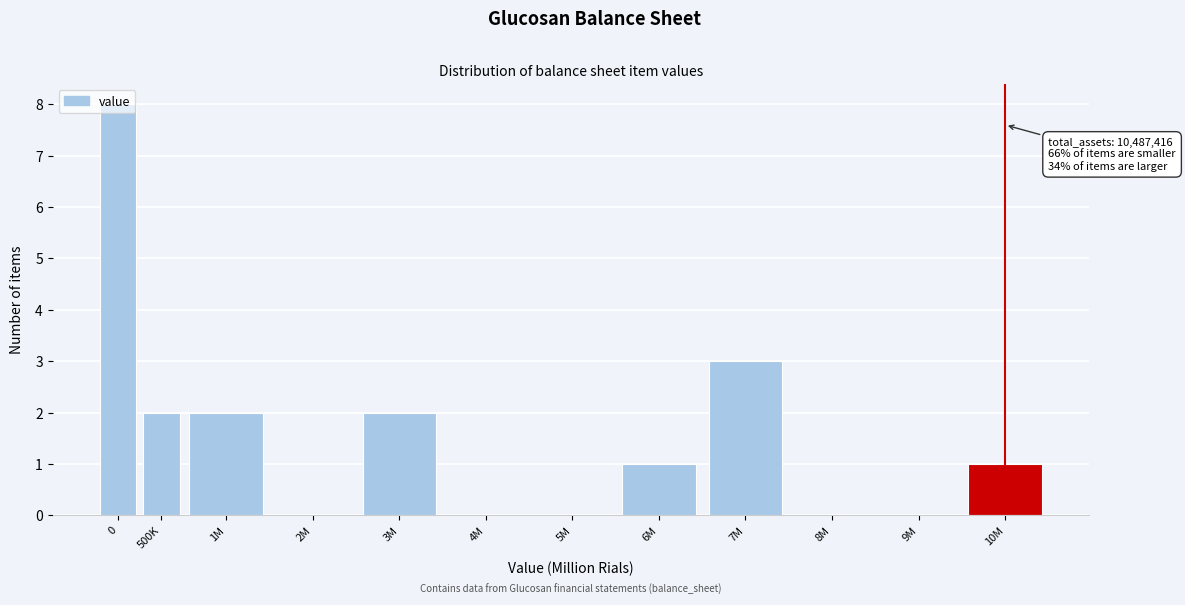

At which label is the value closest to 4?

7M